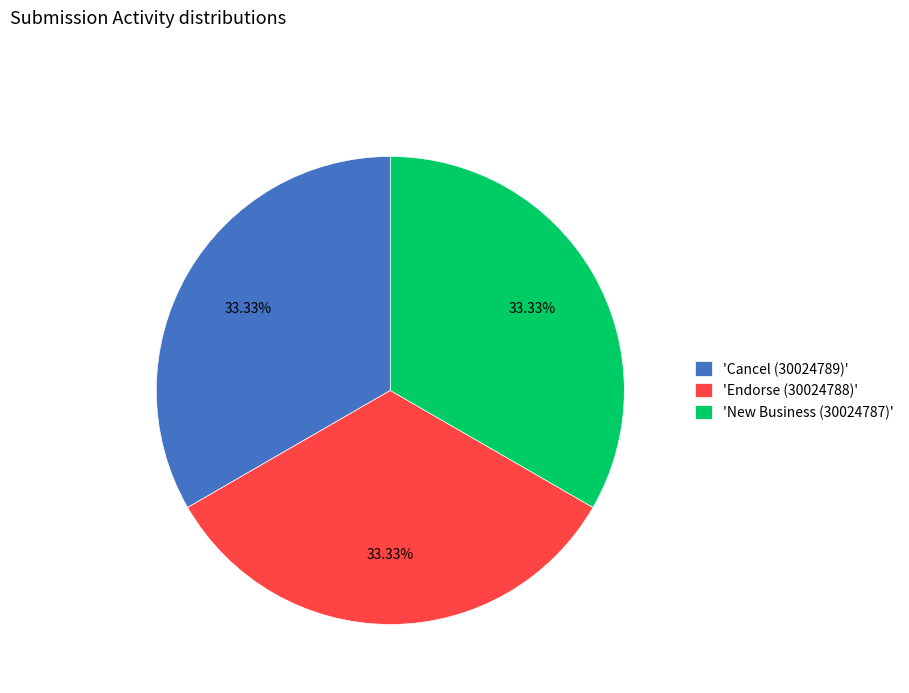

Is the sum of 'Endorse (30024788)' and 'Cancel (30024789)' greater than half?

Yes